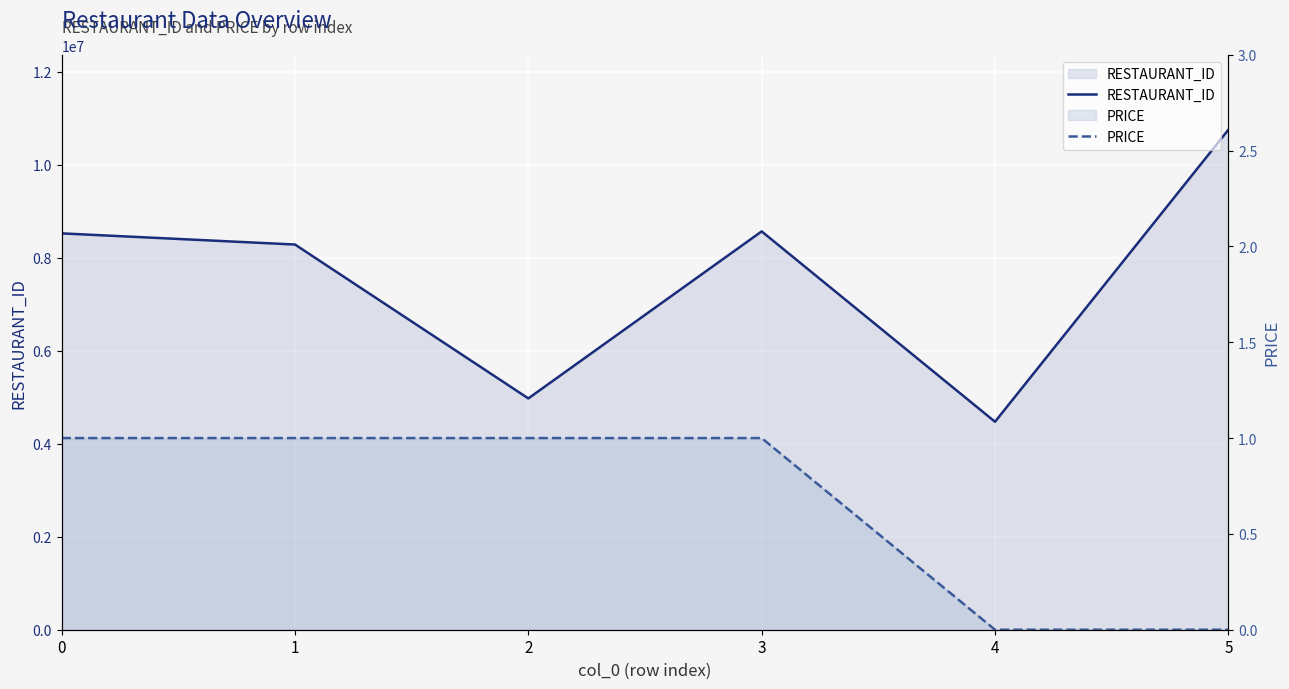

At 1, list the series in order from largest to smallest.

RESTAURANT_ID, PRICE